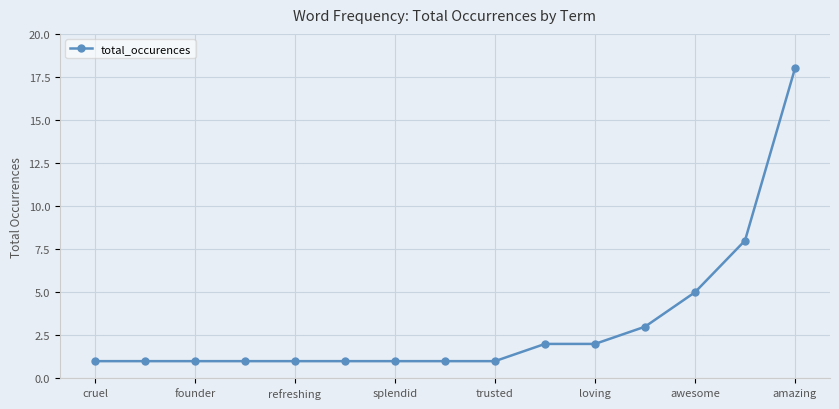

What is the value of the 7th point from the left?

1